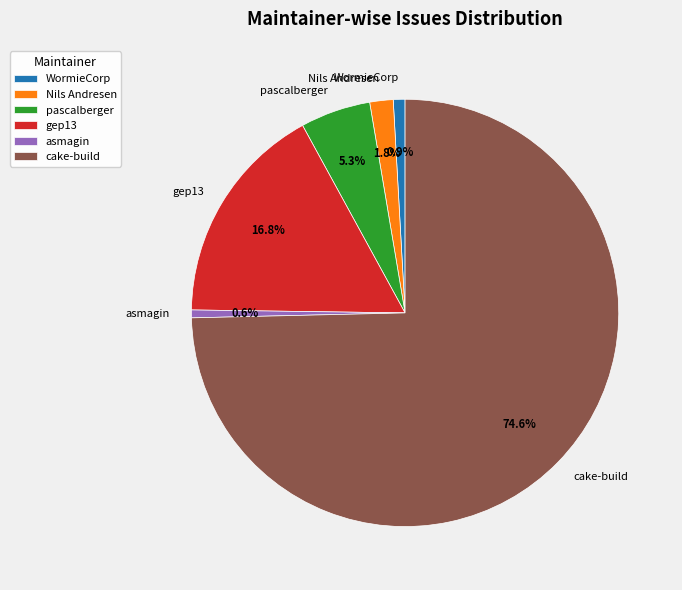

To the nearest percent, what portion does WormieCorp represent?

1%